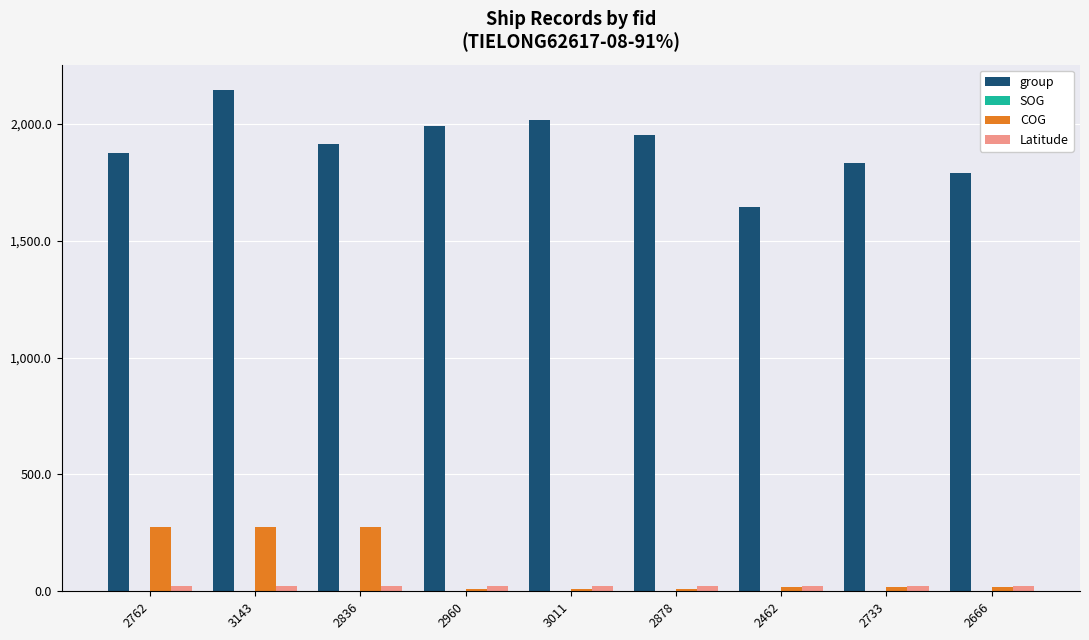

How many Latitude values are between 22 and 23?

9